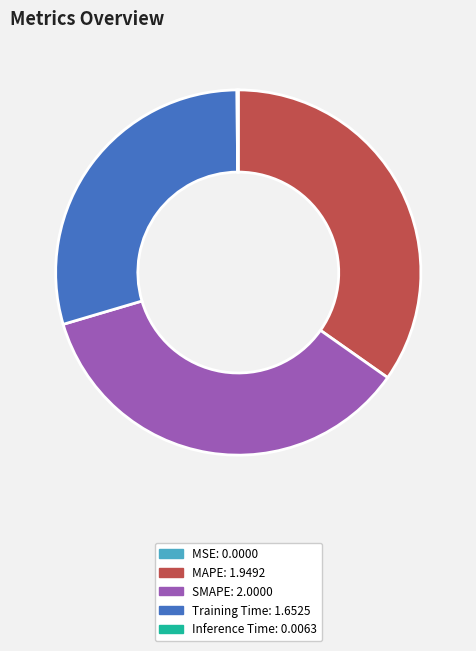

The Training Time slice represents 24% of the pie. True or false?

False